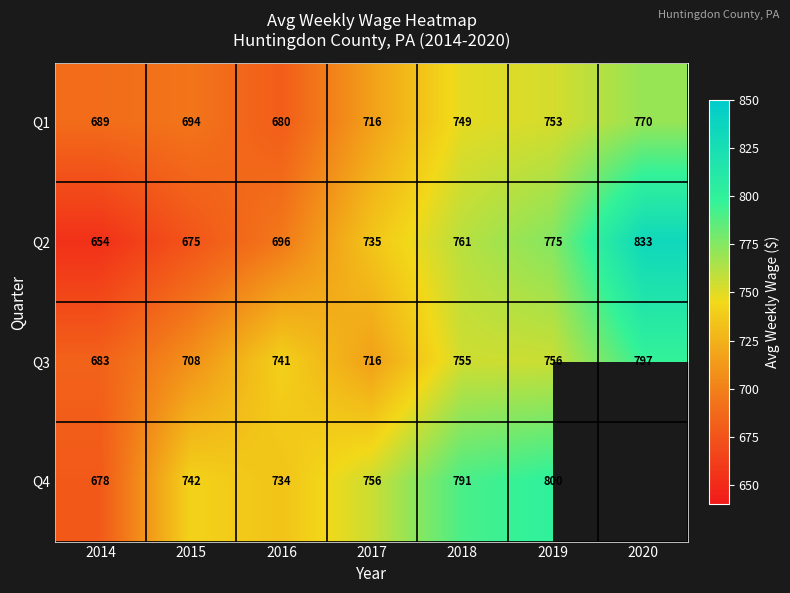

What is the highest value of the Q1 series?

770